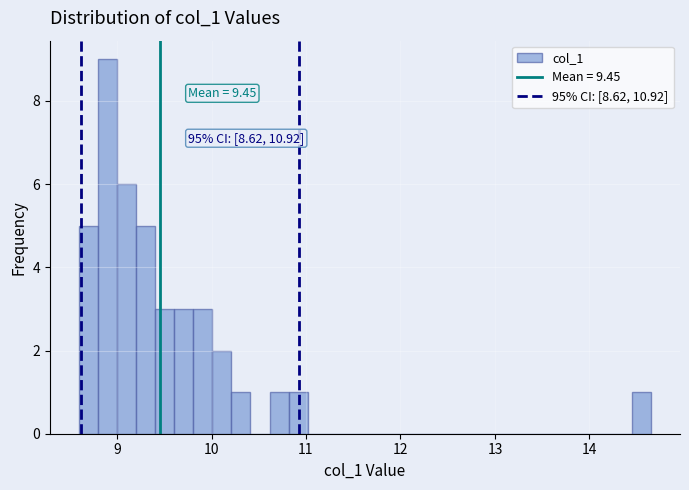

Around what value on the x-axis is the tallest bar? Give the approximate position of its centre, as read against the axis.

8.9